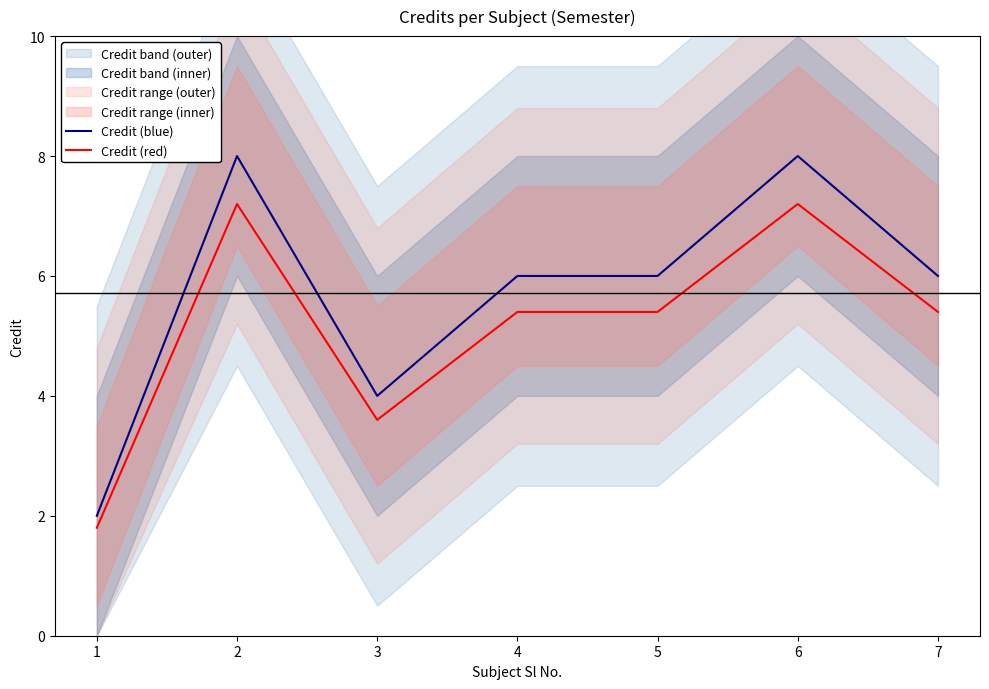

At which label does Credit (red) reach its peak?

2